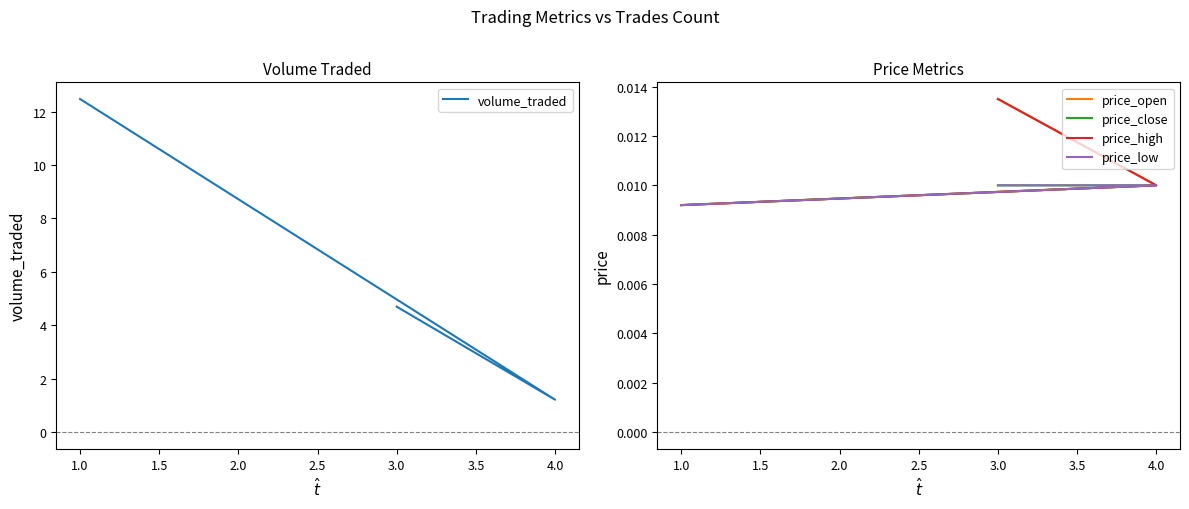

Between 4.0 and 1.0, which series saw the biggest shift?

volume_traded